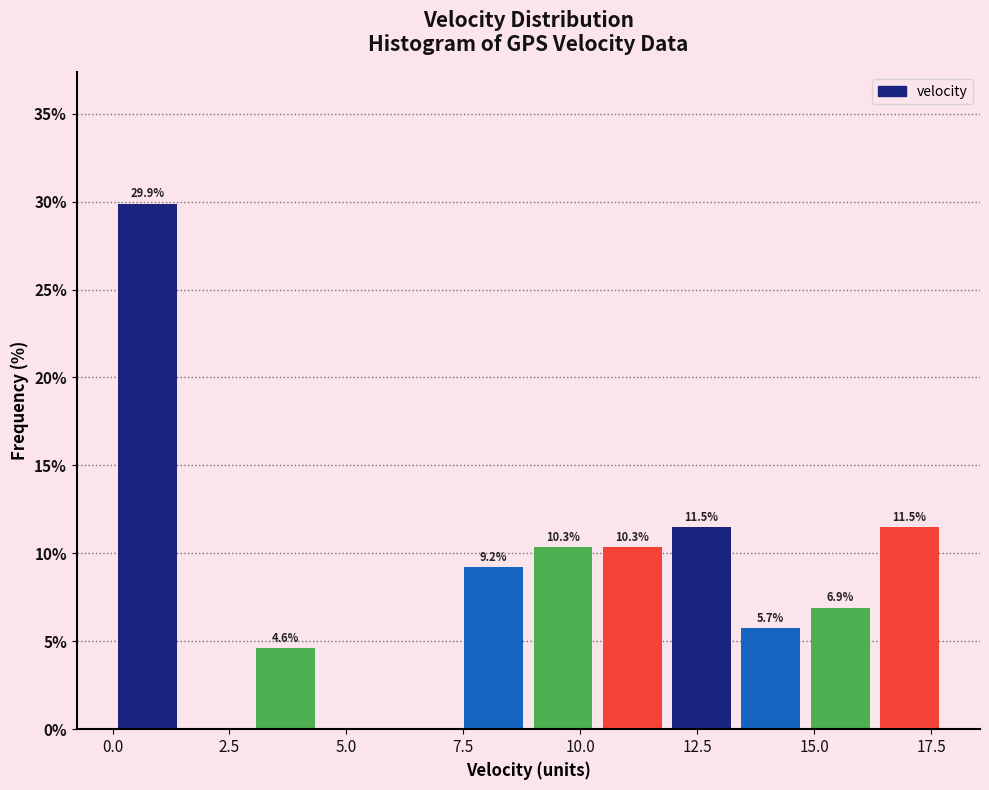

Read against the x-axis, roughly where is the centre of the tallest bar?

0.5